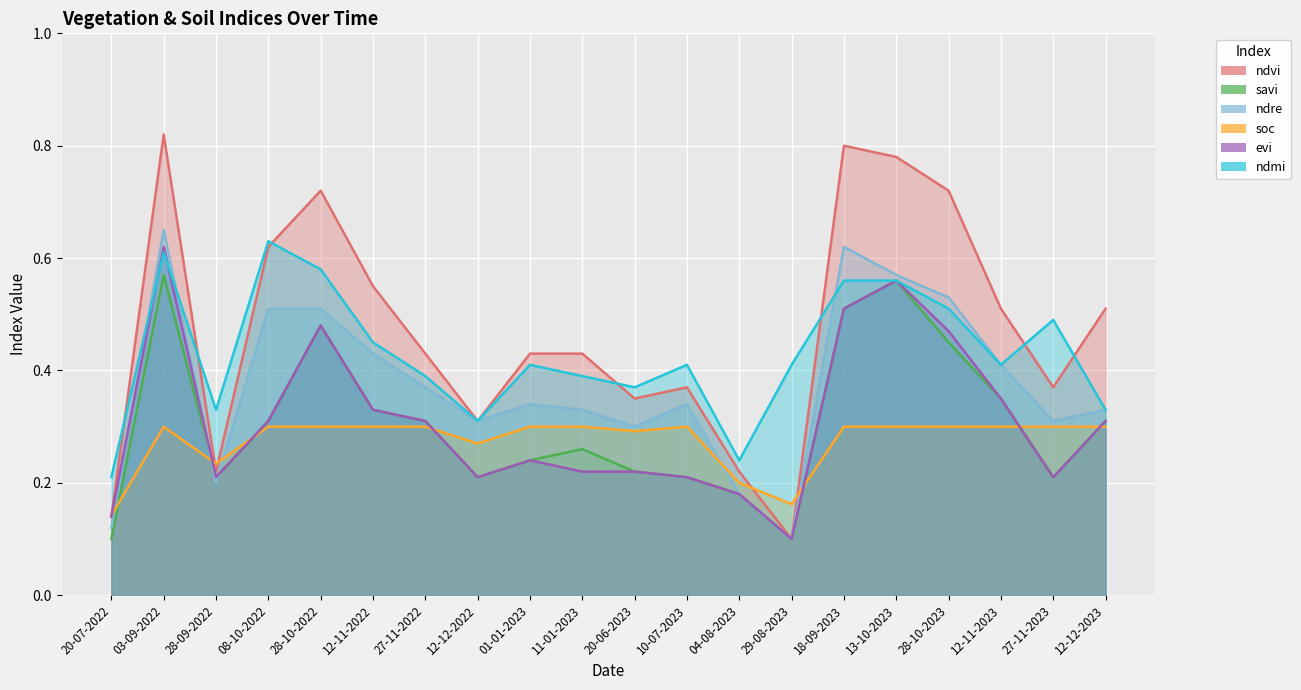

Is it true that evi equals 0.2 at 01-01-2023?

True